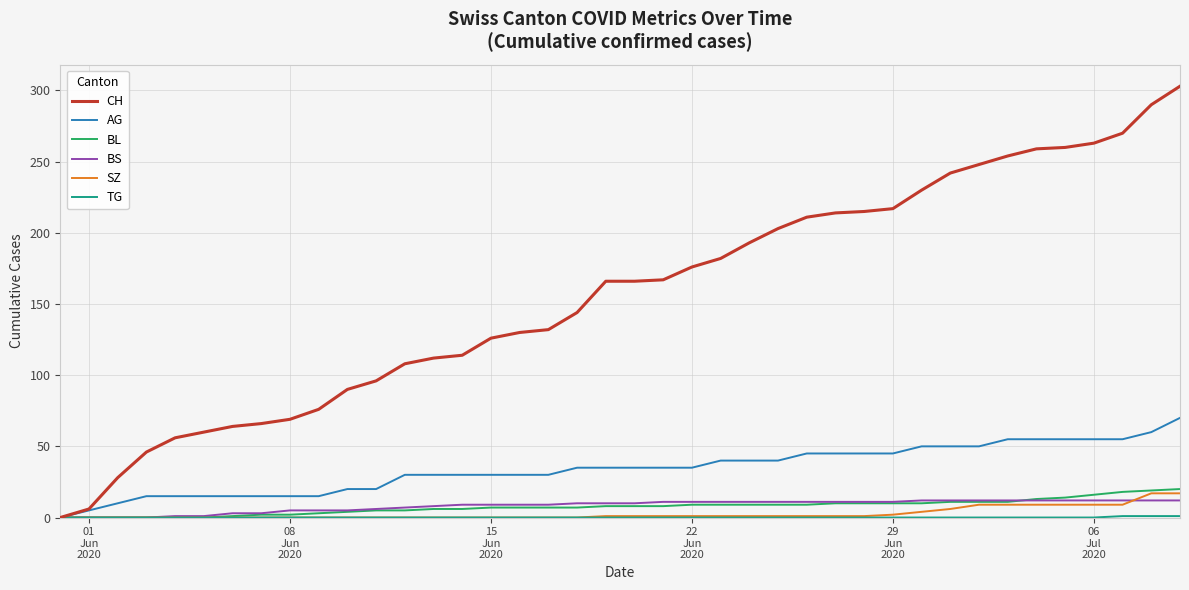

What is the maximum value shown in the chart?

303